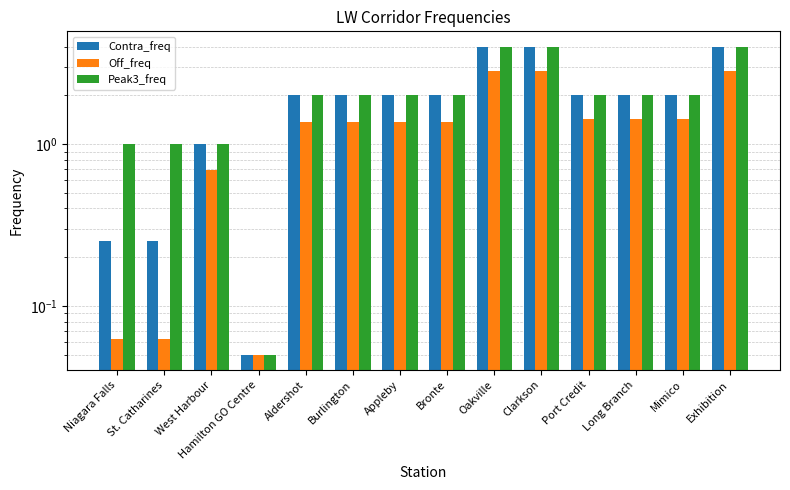

Rank the series at Bronte from lowest to highest value.

Off_freq, Contra_freq, Peak3_freq